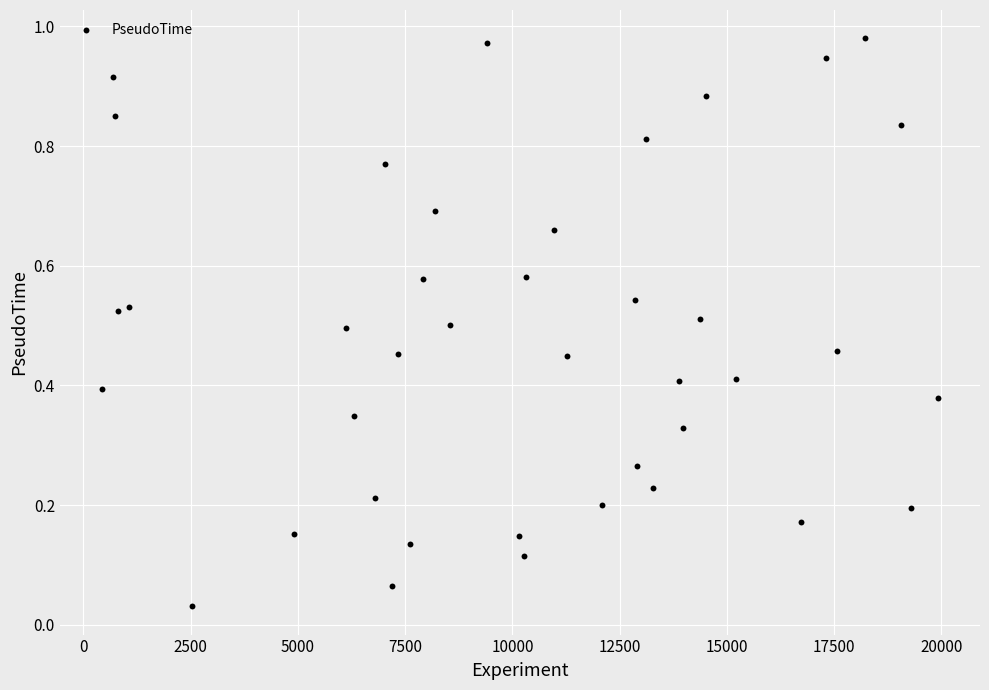

What is the range of X values (max minus min)?

19501.0